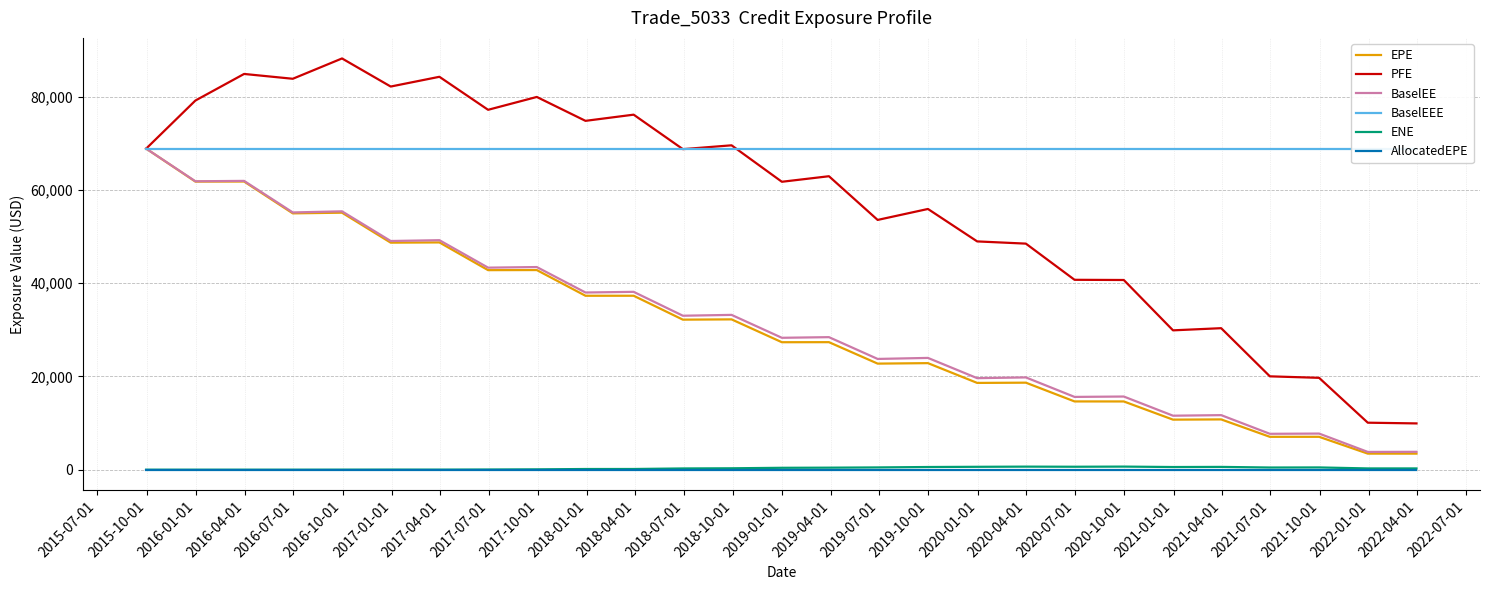

What is the difference between the maximum and minimum values in the BaselEE series?

65078.5